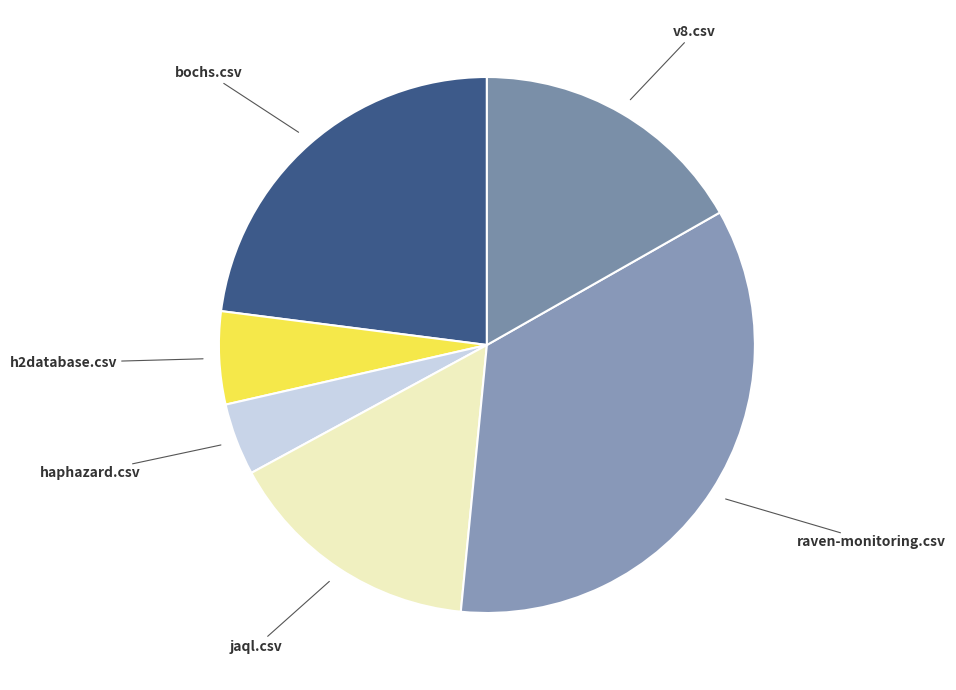

How many slices are in this pie chart?

6